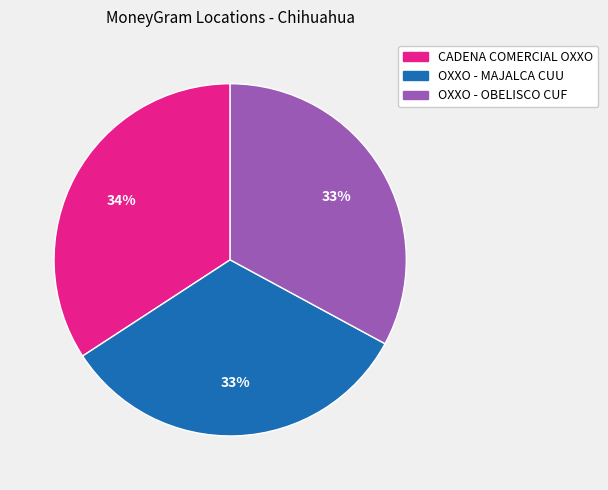

Is there a majority slice in this chart?

No